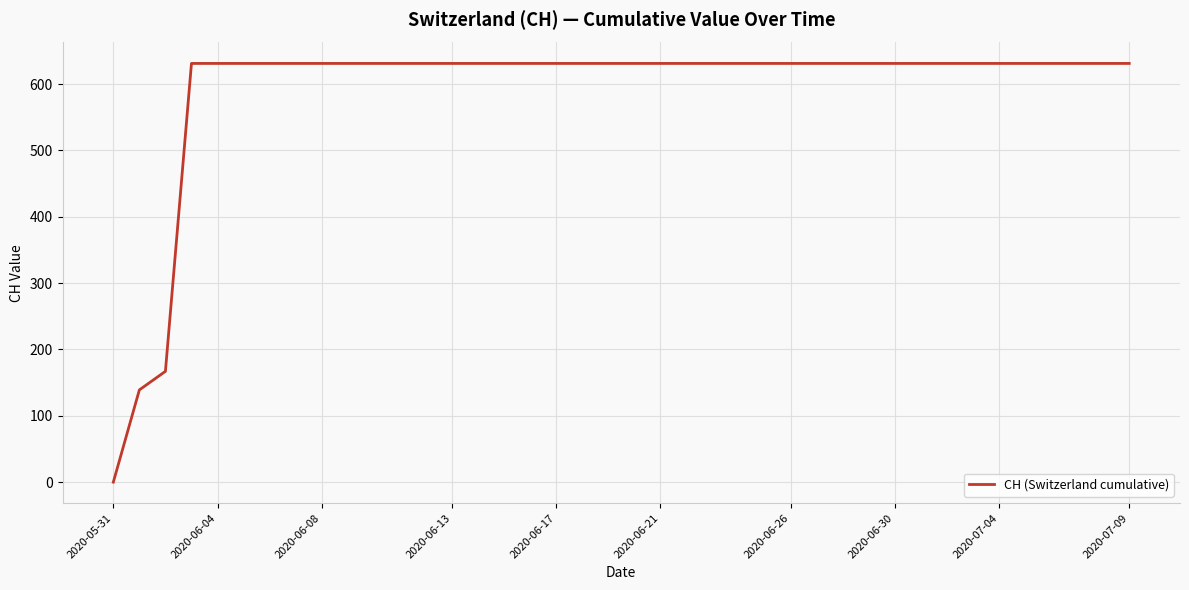

What is the greatest value displayed?

631